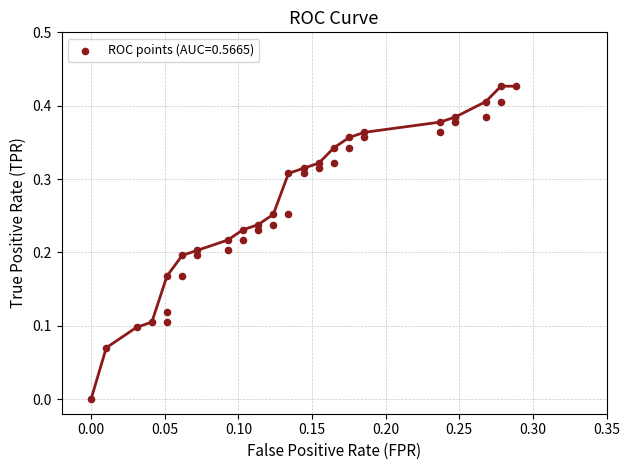

Count the number of points in this scatter plot.

40